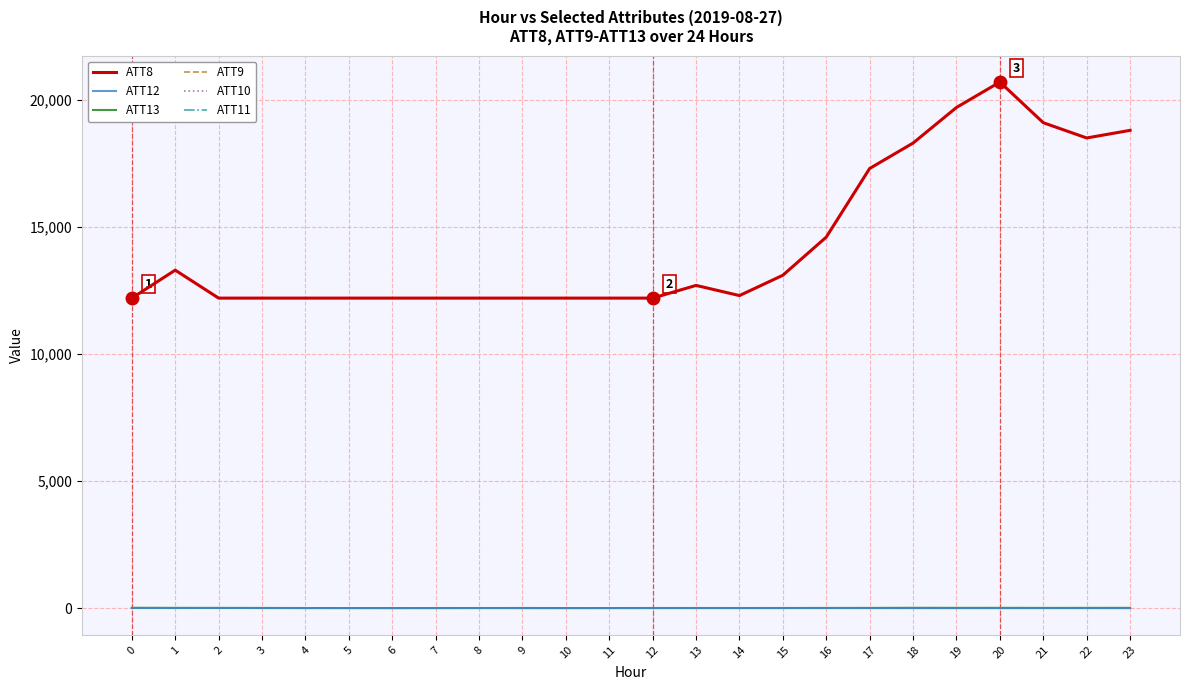

Does the chart display data point markers on the line(s)?

No